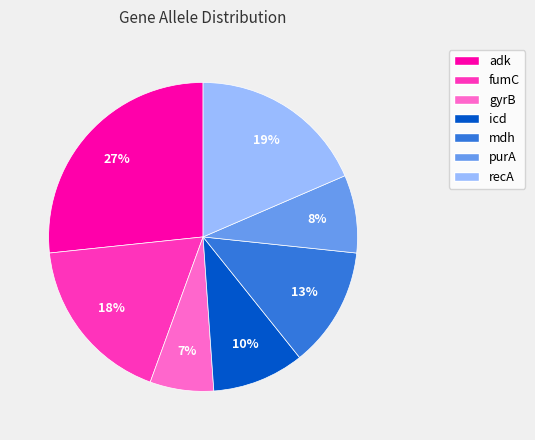

Rank the categories by value from lowest to highest.

gyrB, purA, icd, mdh, fumC, recA, adk